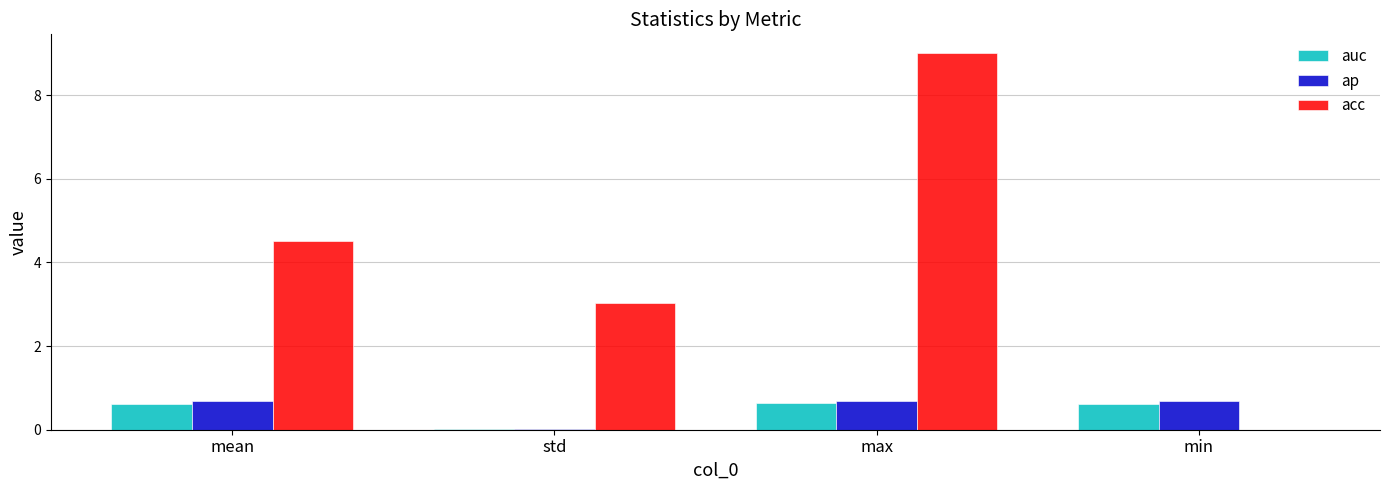

The ap series shows 0.7 at mean. True or false?

True